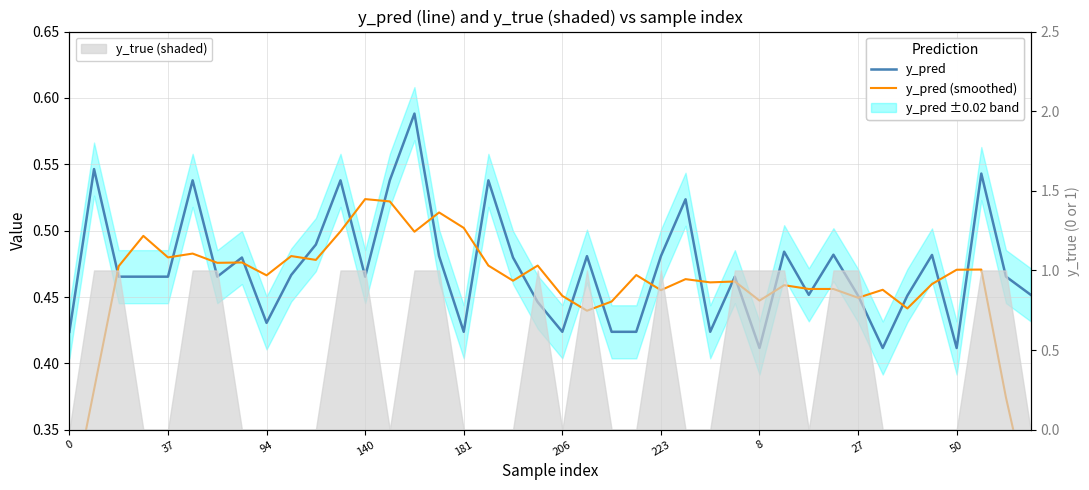

Which series has the largest range (max minus min)?

y_pred (smoothed)